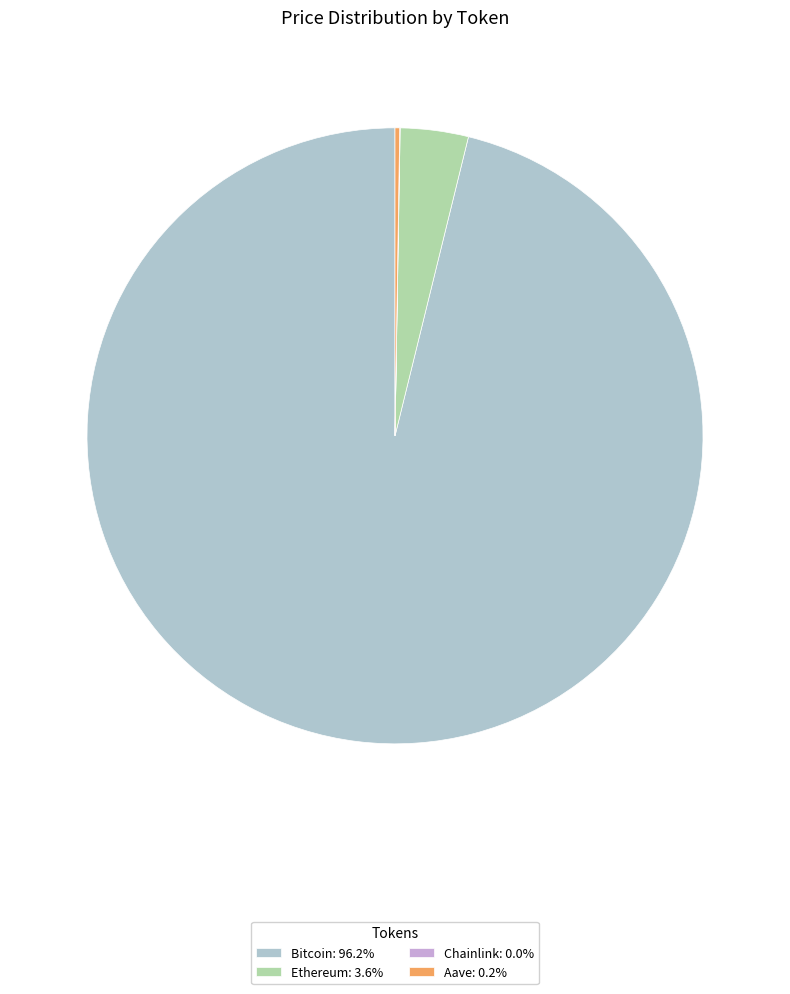

Does Bitcoin: 96.2% represent more than half of the total?

Yes